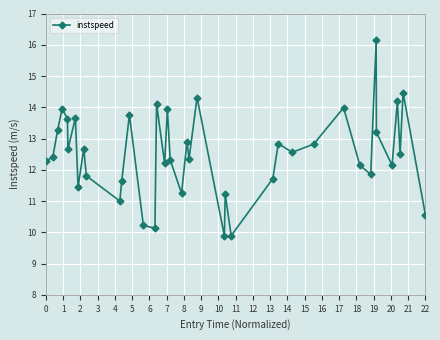

How many data points are less than 12?

13